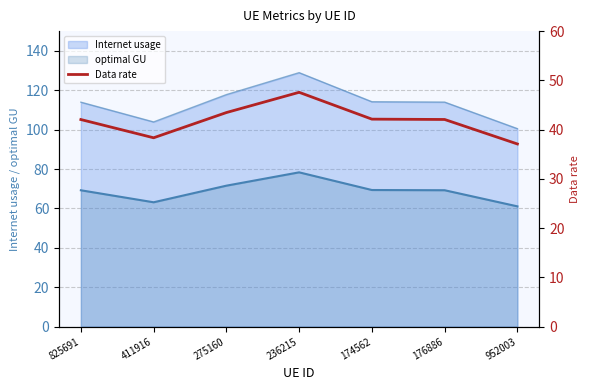

What is the value of the 2nd point from the left?

38.3